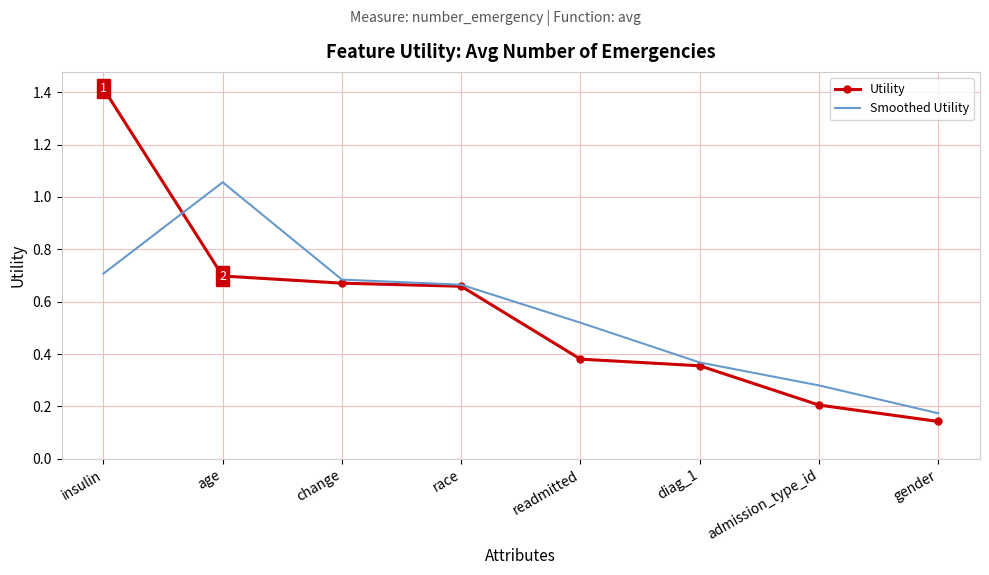

Which series ends up on top after the final intersection of Utility and Smoothed Utility?

Smoothed Utility